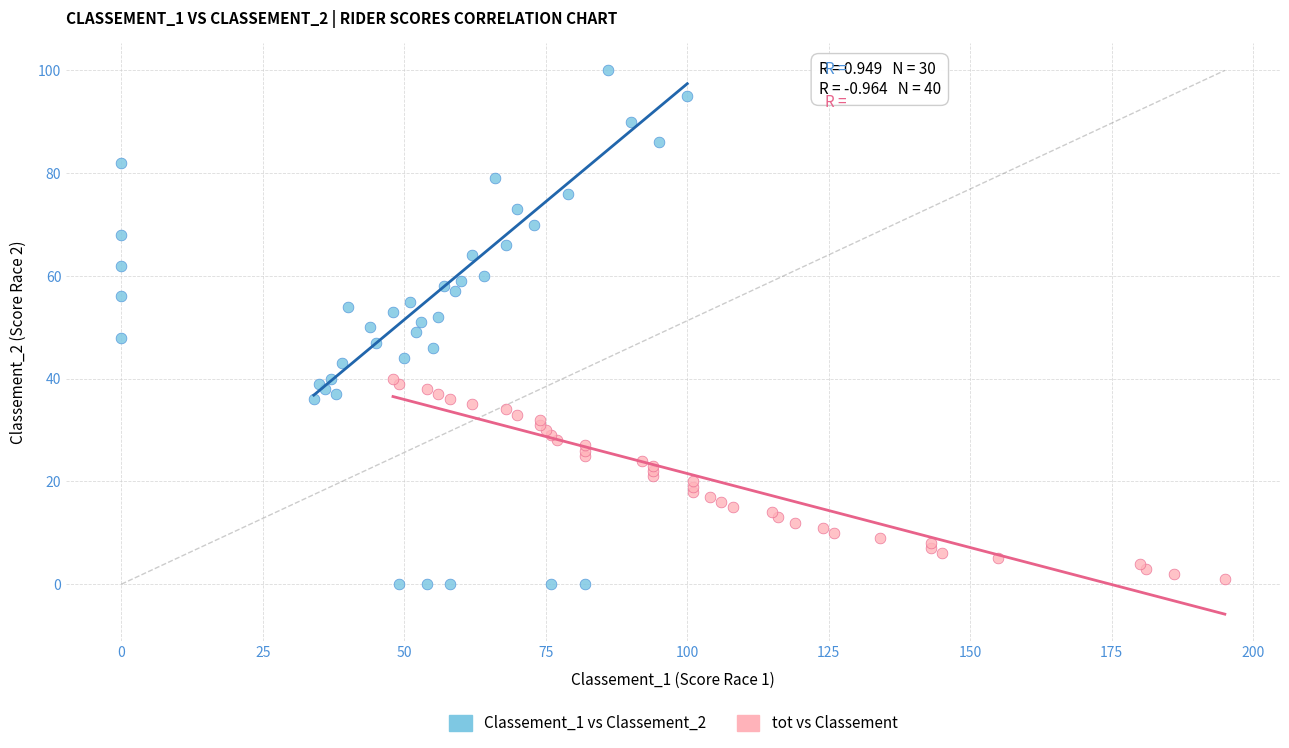

What are all the series names shown in the legend?

Classement_1 vs Classement_2, tot vs Classement